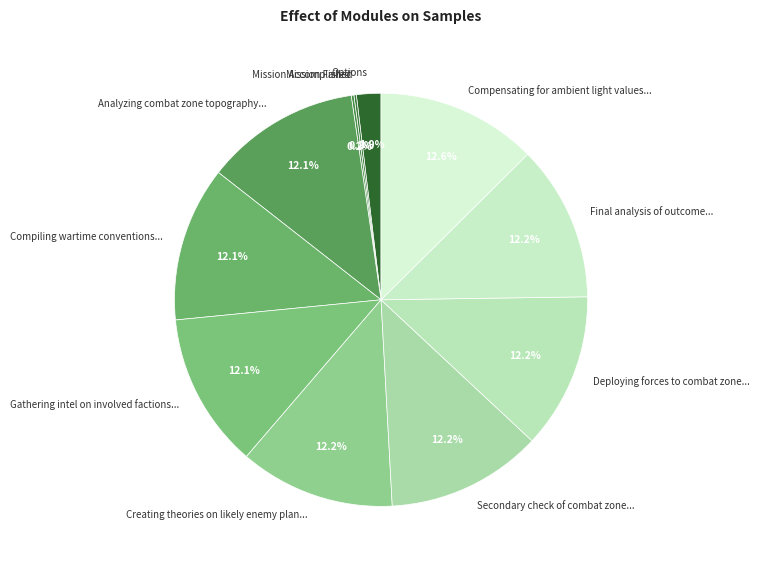

Is there any slice that represents more than half of the pie?

No